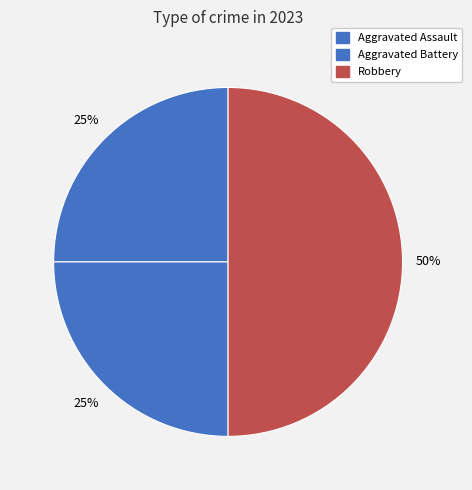

The Aggravated Assault slice represents 38% of the pie. True or false?

False